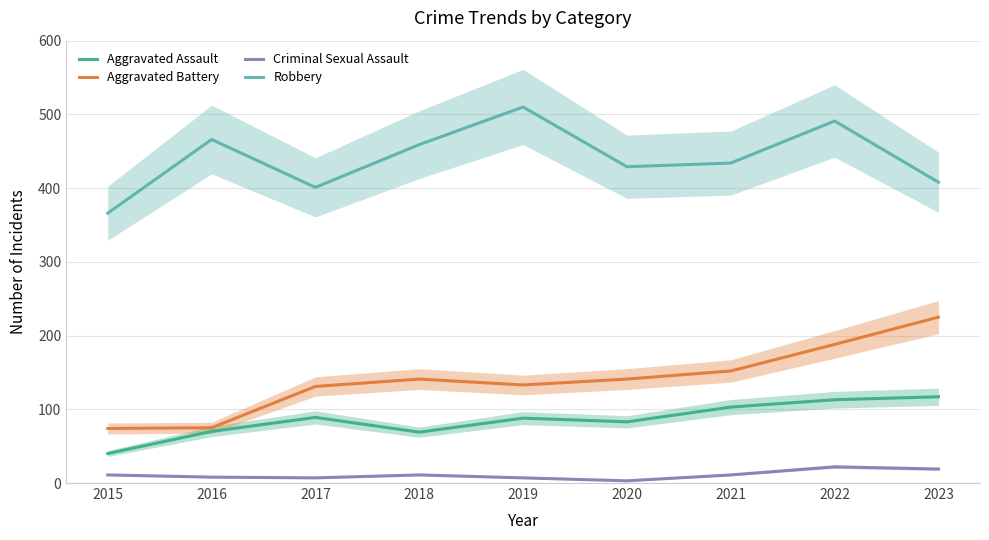

True or false: Aggravated Battery has a value of 108 at 2016.

False